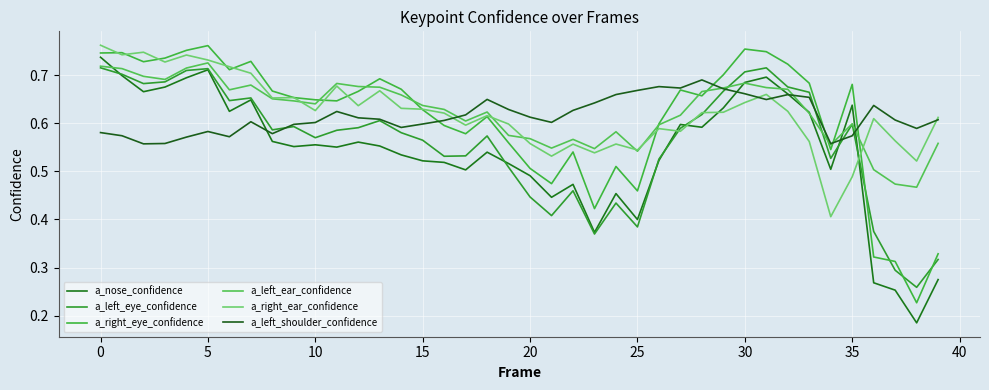

Does the chart have visible grid lines?

Yes